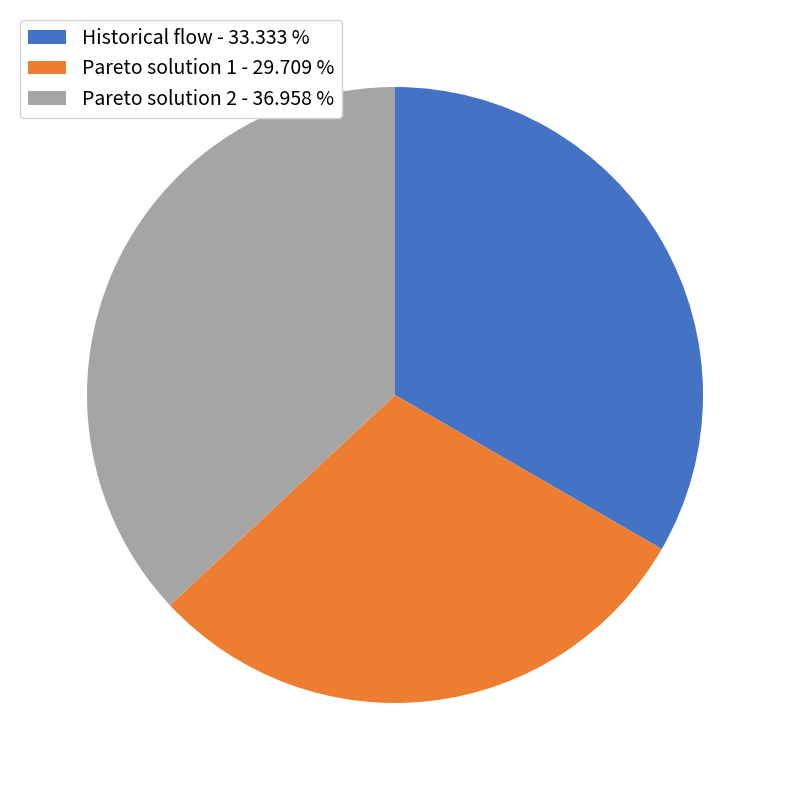

Is the sum of Historical flow and Pareto solution 2 greater than half?

Yes